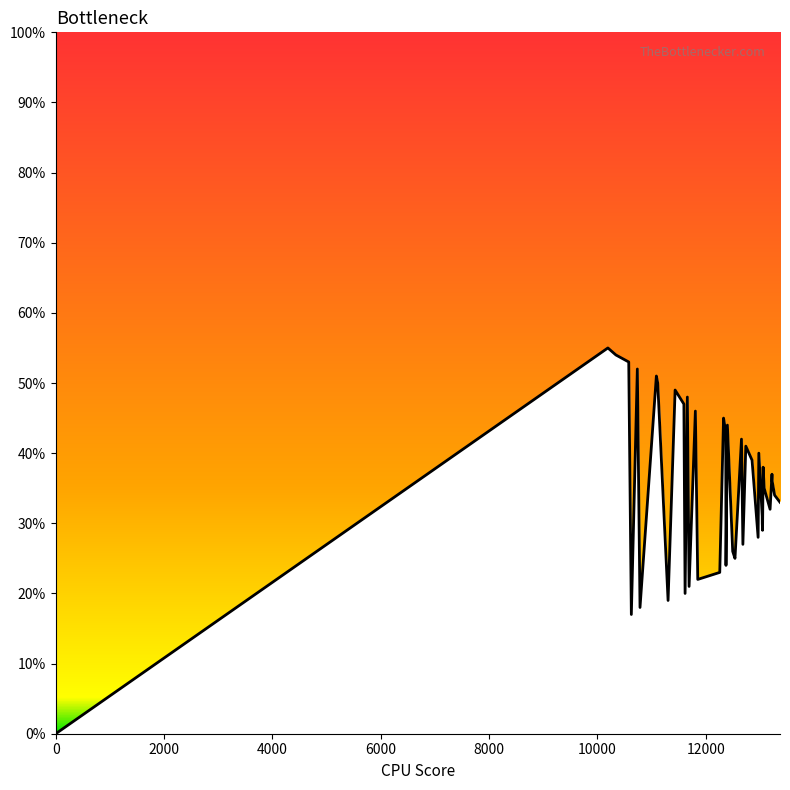

Does the chart display data point markers on the line(s)?

No